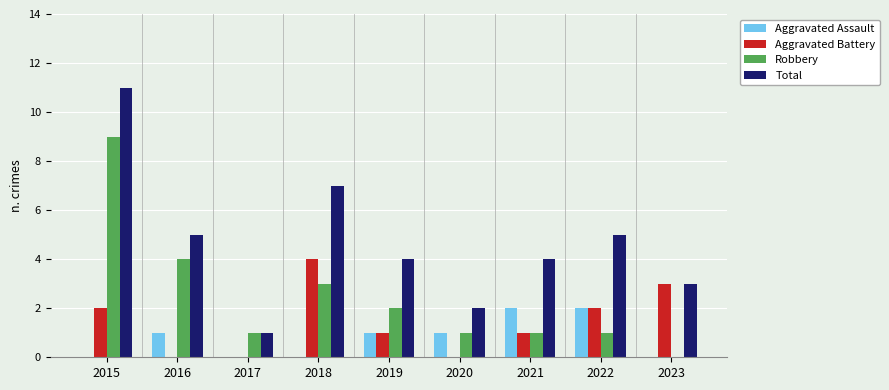

Between 2015 and 2021, which series saw the biggest shift?

Robbery